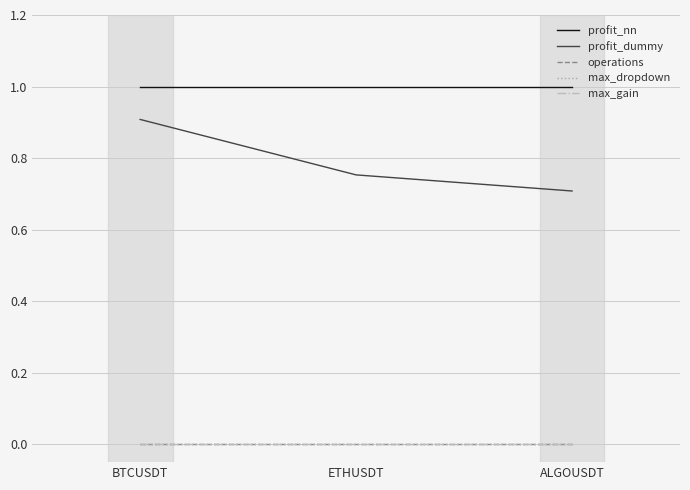

What is the label of the 1st point from the right?

ALGOUSDT